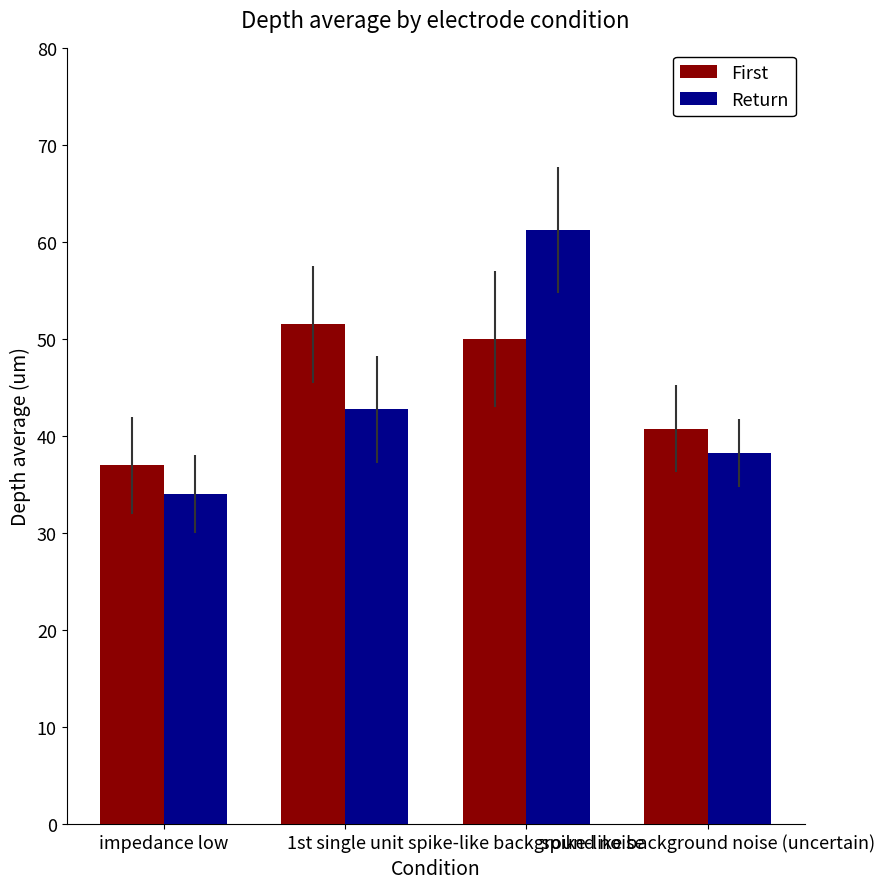

Which series has the widest spread of values?

Return